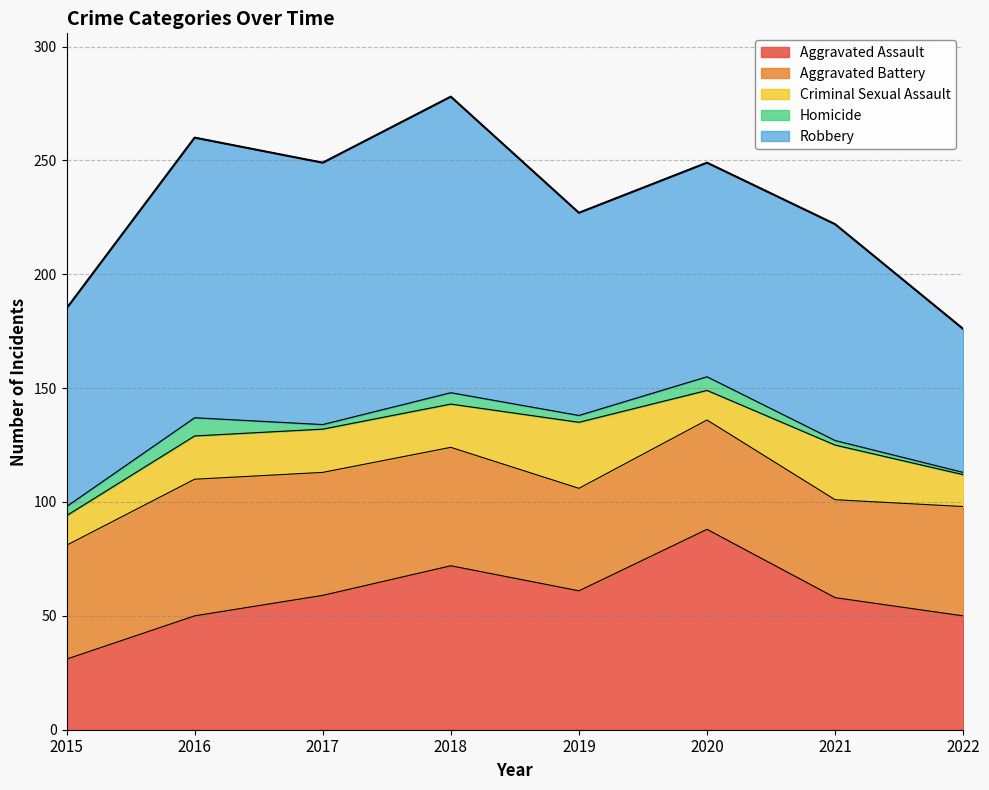

Between 2016 and 2019, which is larger?

2019